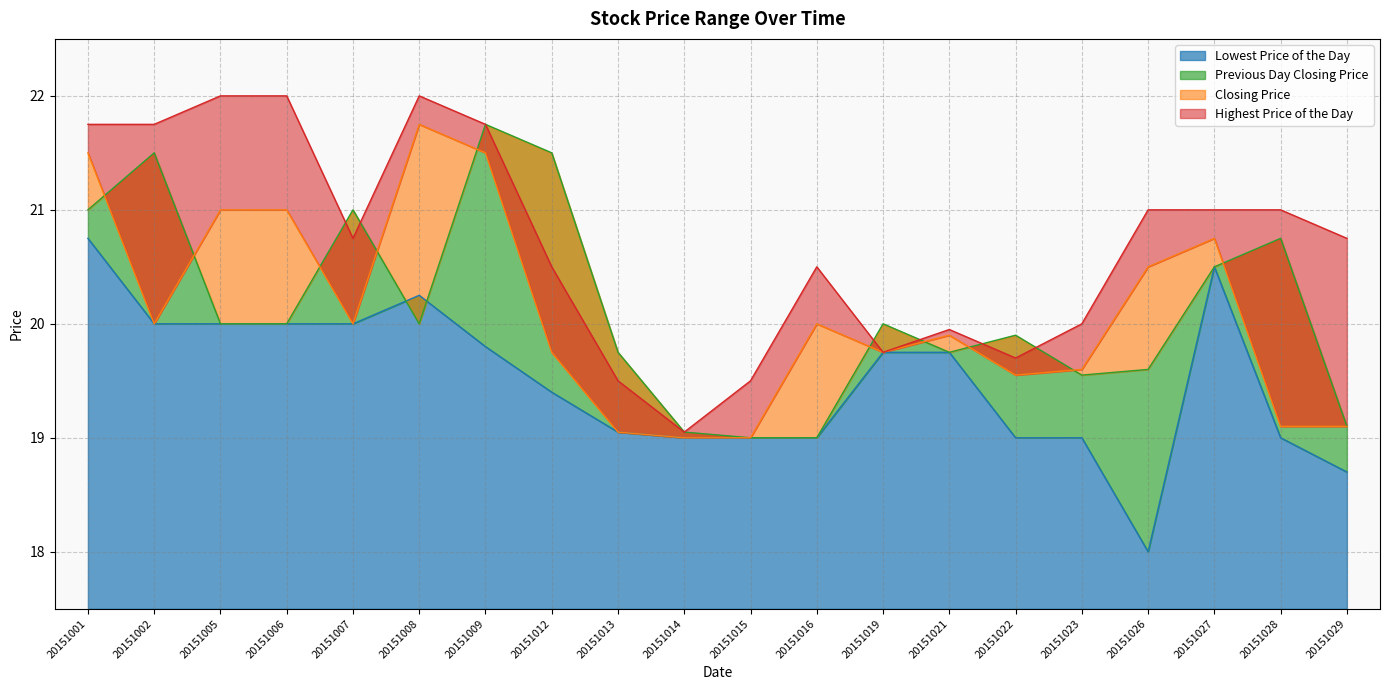

True or false: Closing Price and Lowest Price of the Day intersect in this chart.

False